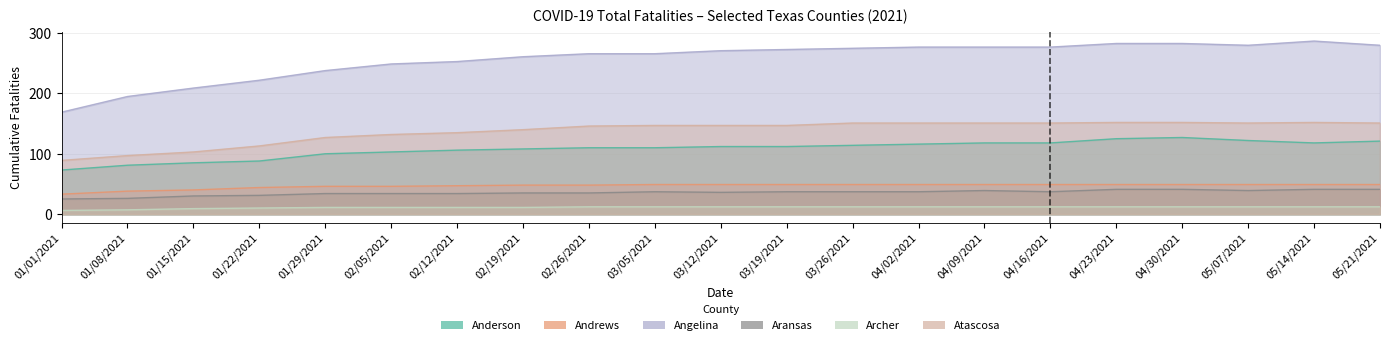

The value of Aransas at 01/08/2021 is 12. True or false?

False